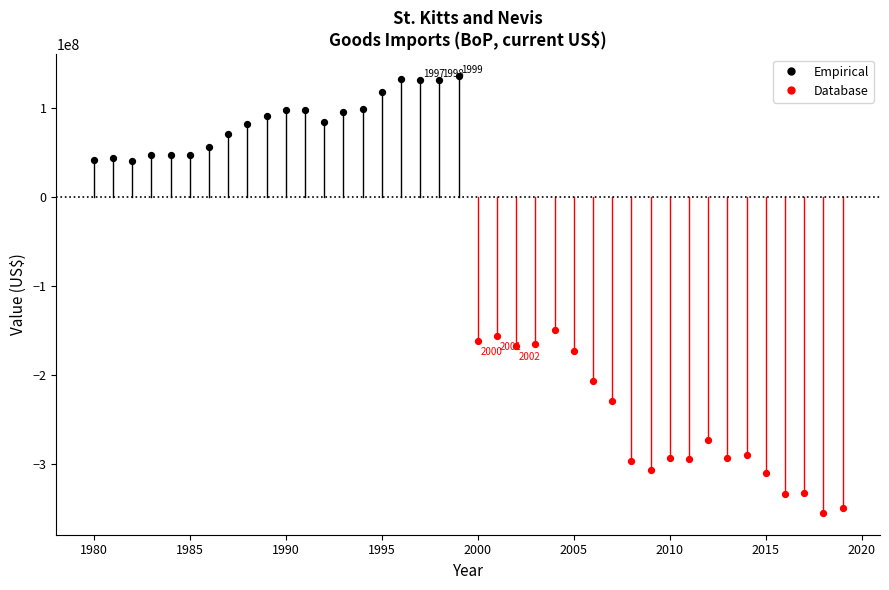

Which series reaches the minimum Y coordinate?

Database